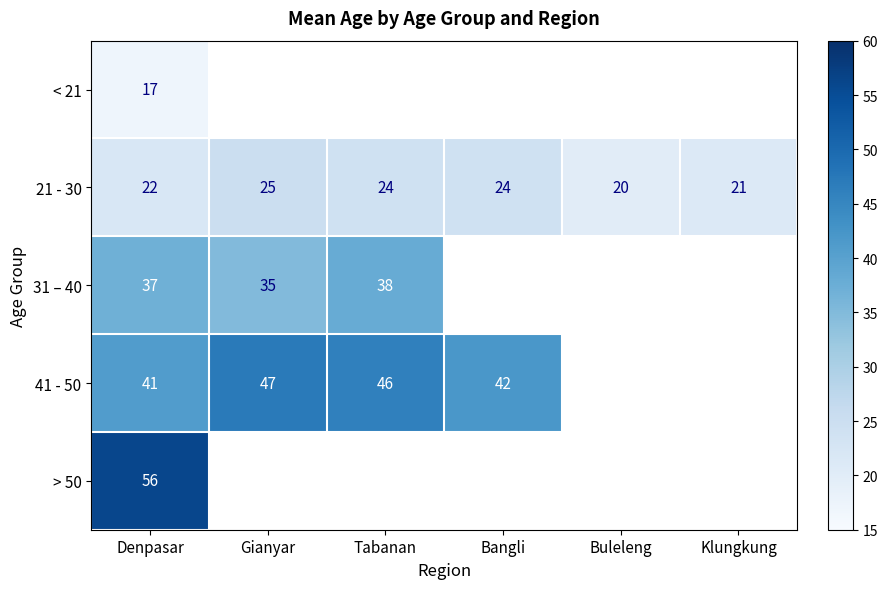

What is the greatest value displayed?

56.0